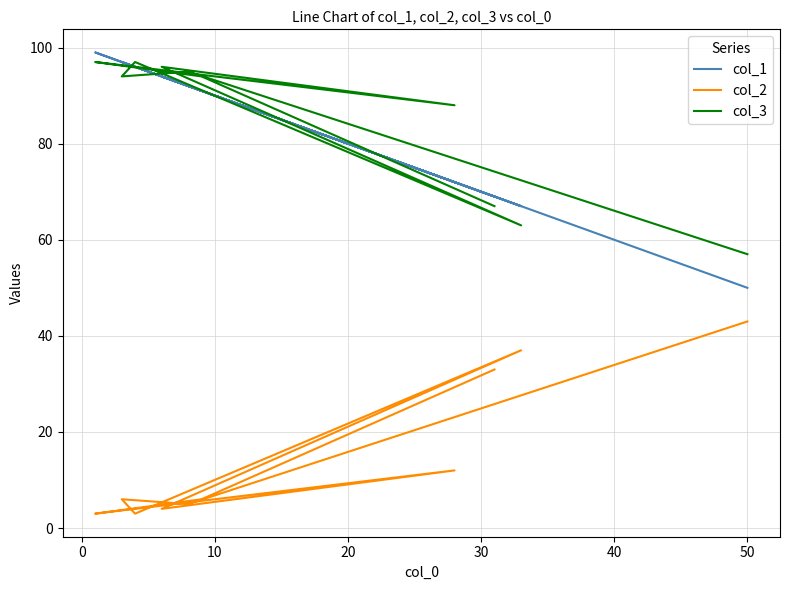

What is the greatest value displayed?

99